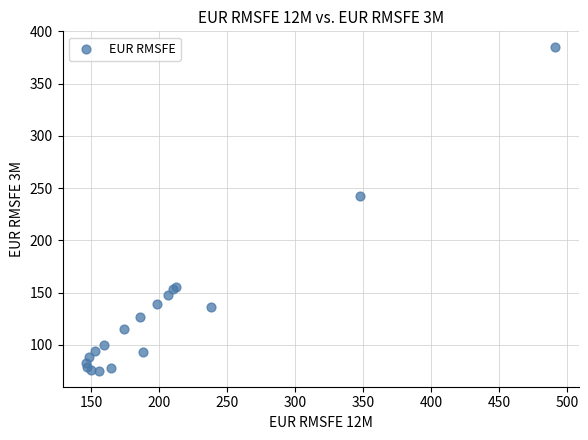

What Y value in the scatter plot is closest to 229?

242.1